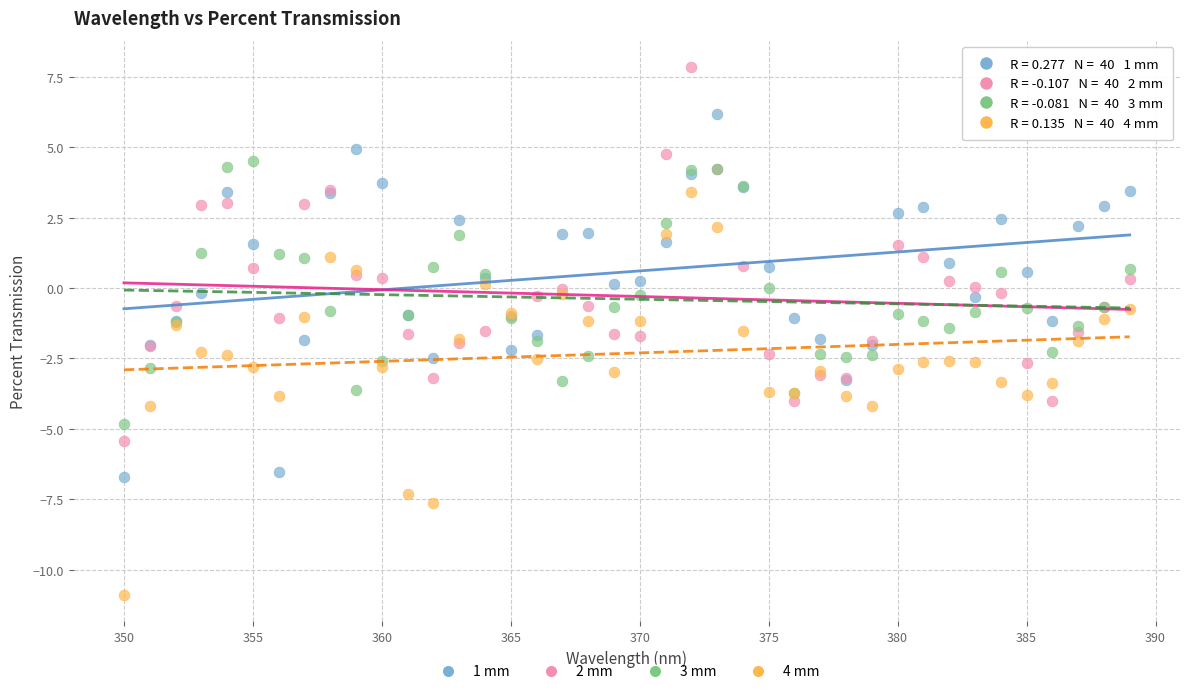

Which series contains the lowest Y value?

4 mm